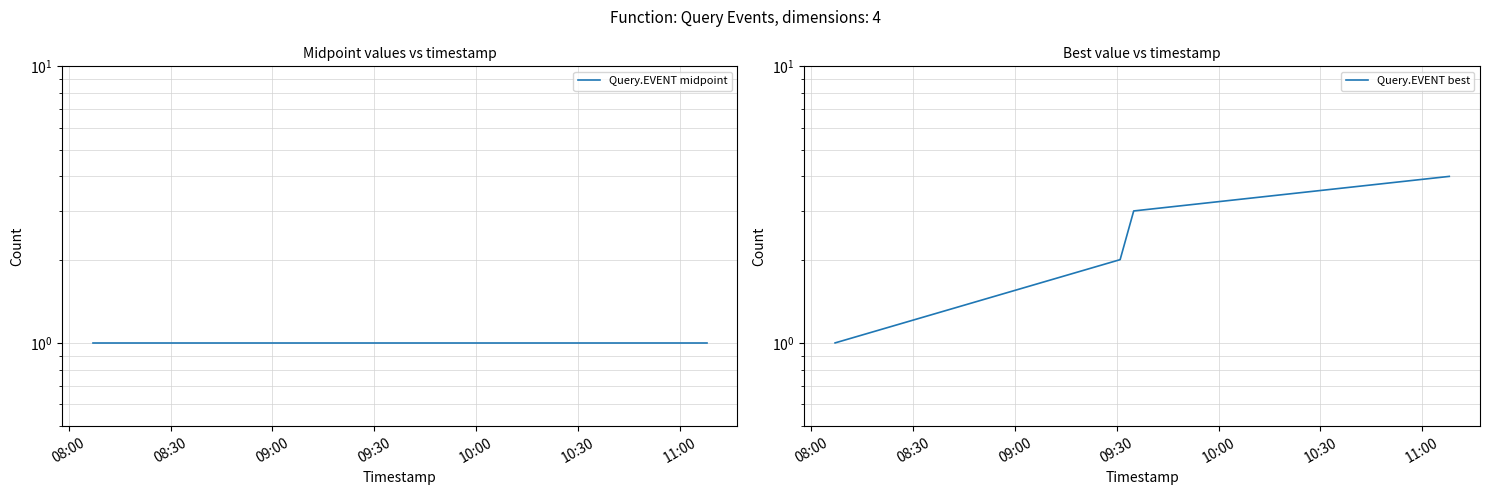

What is the average value of the Query.EVENT best series?

2